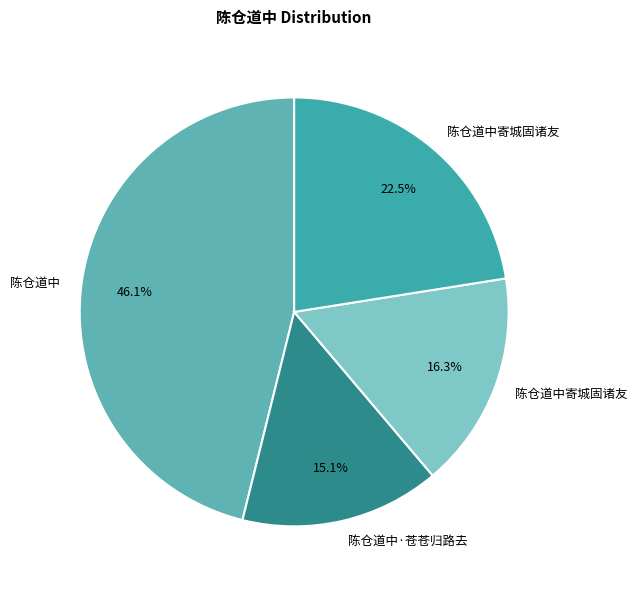

Which category has the biggest portion of the pie?

陈仓道中